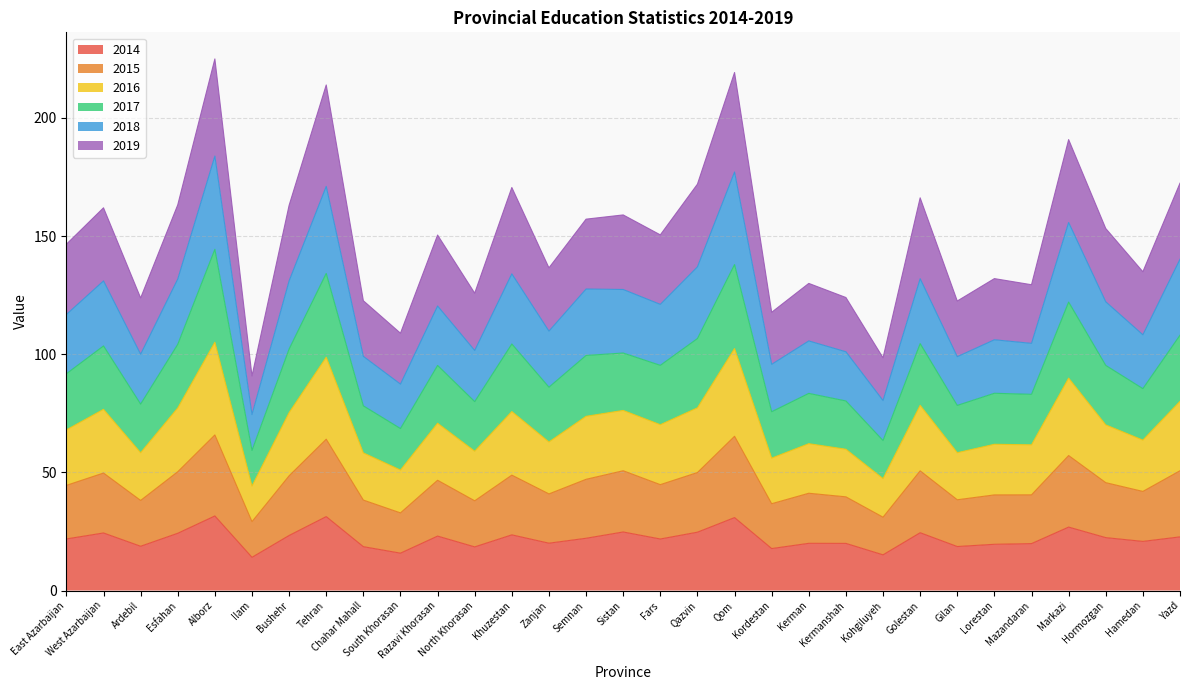

What is the label of the 24th point from the right?

Tehran